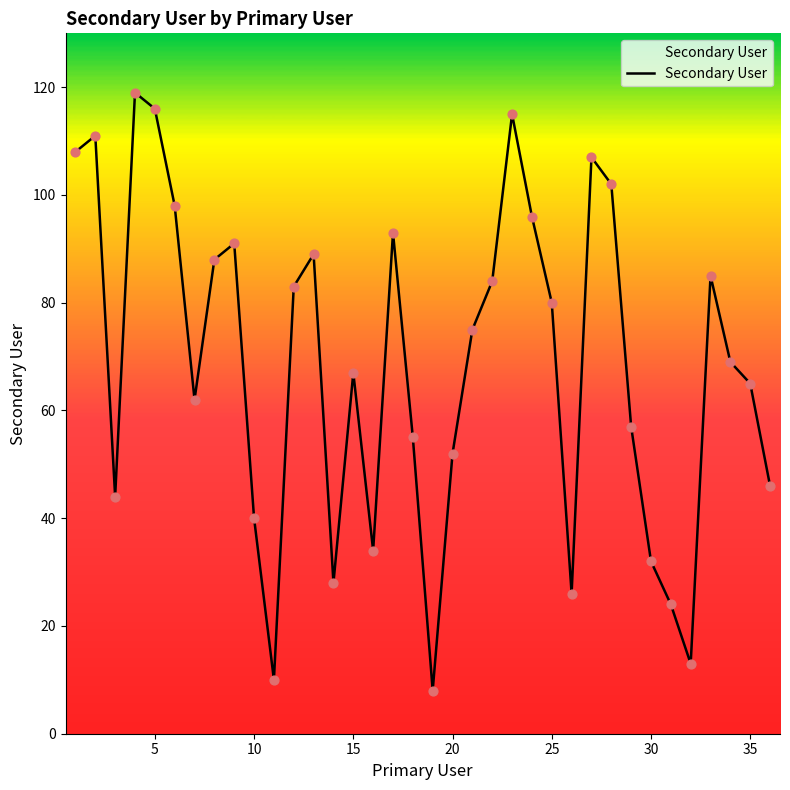

What is the greatest value displayed?

119